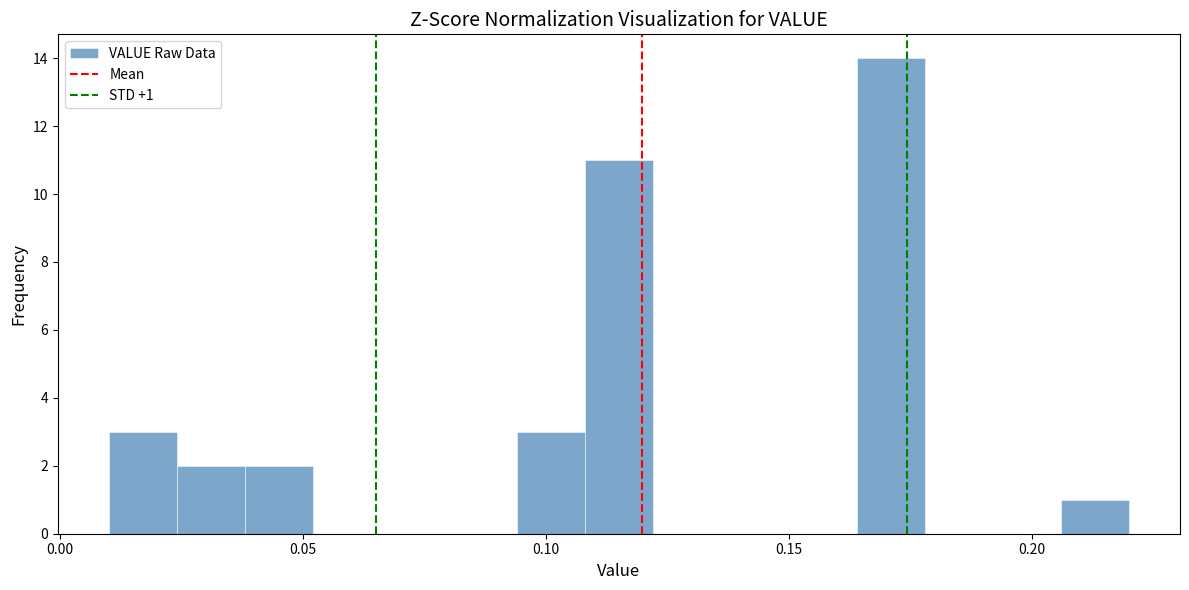

Around what value on the x-axis is the tallest bar? Give the approximate position of its centre, as read against the axis.

0.170